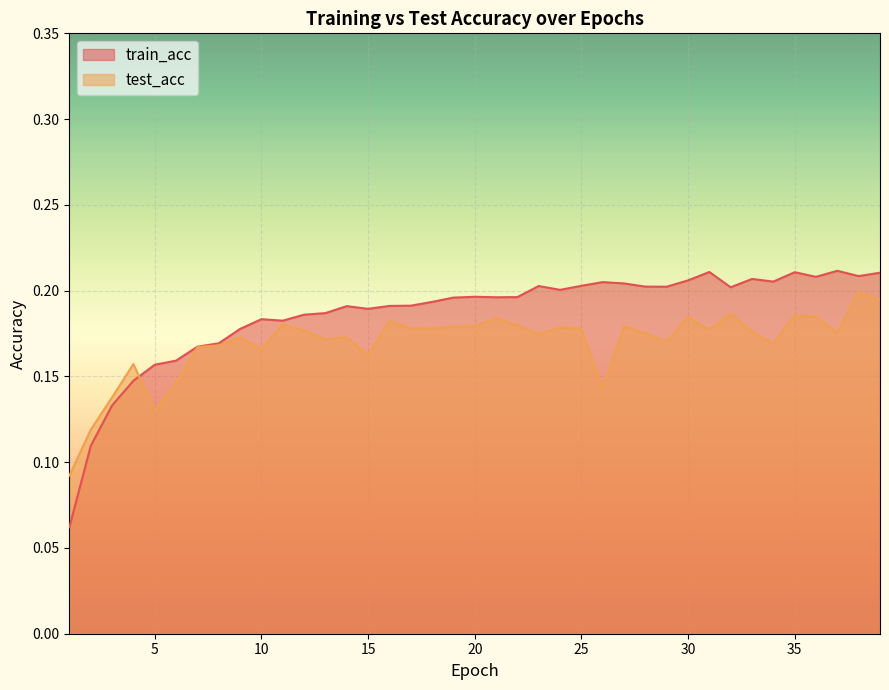

Read the train_acc value at 22.

0.2